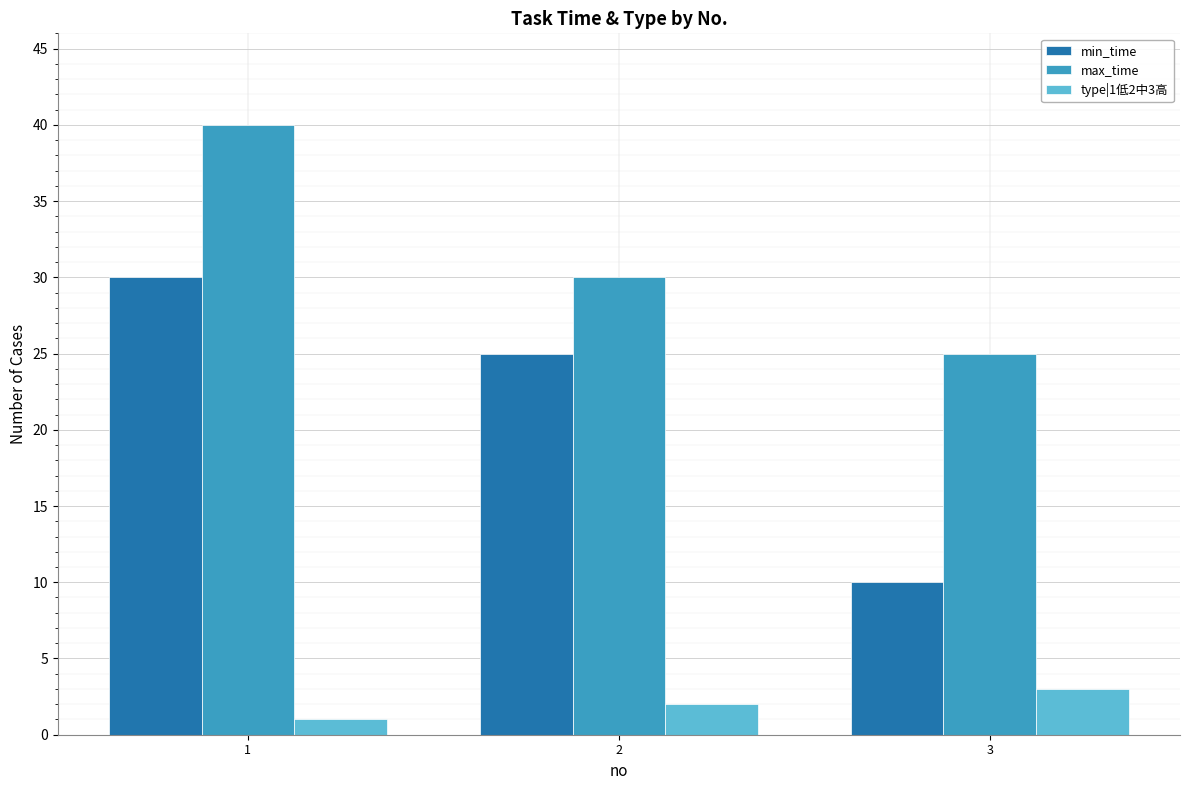

Which series changed the most between 2 and 3?

min_time